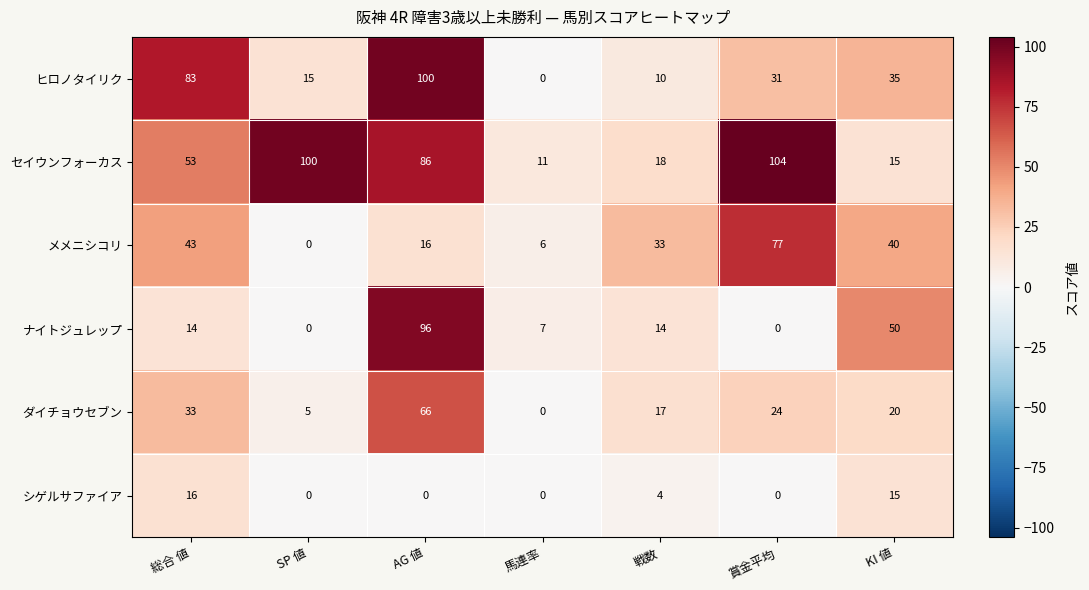

How many categories are shown in the chart?

7